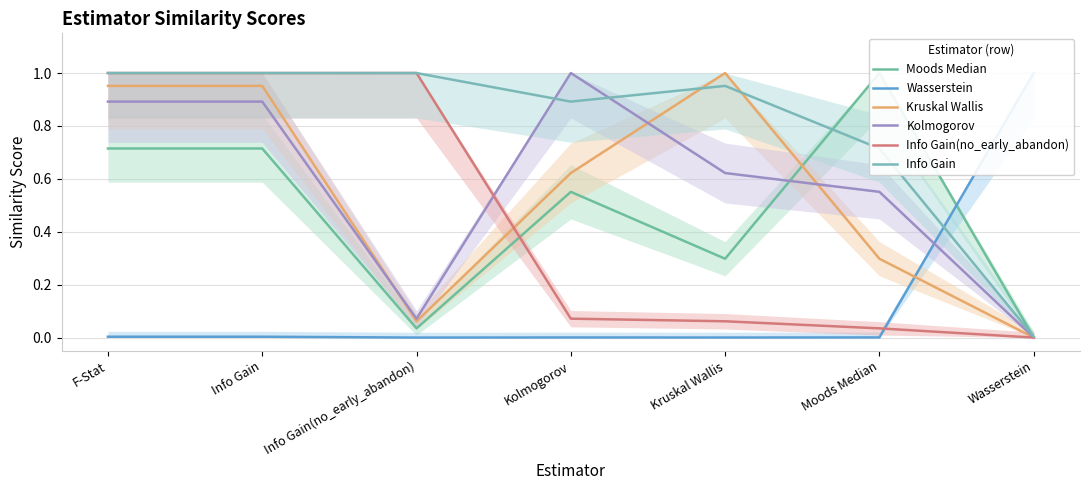

True or false: Info Gain(no_early_abandon) has more than 0 points higher than both neighbors.

True